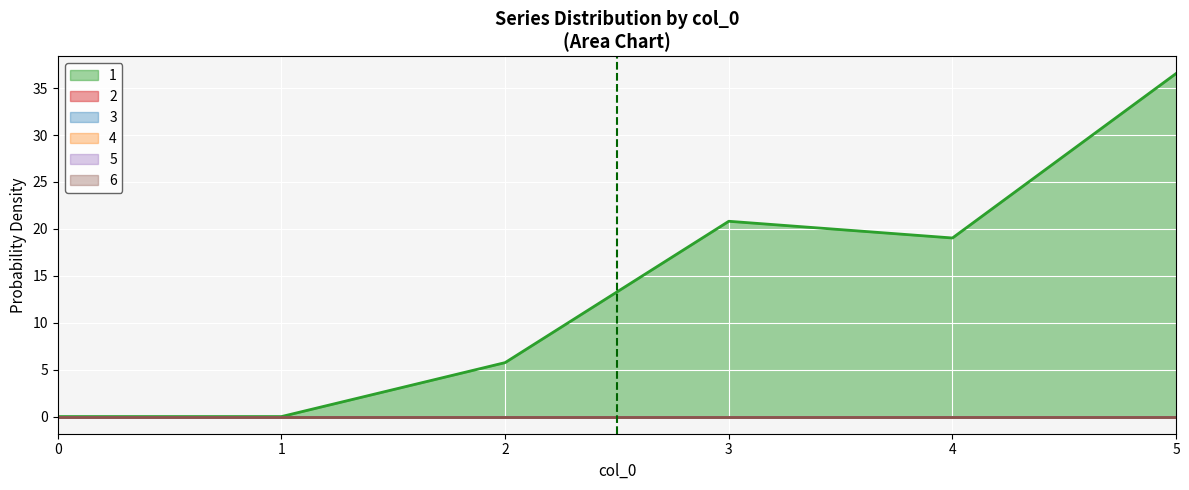

How many data points does each series have?

6